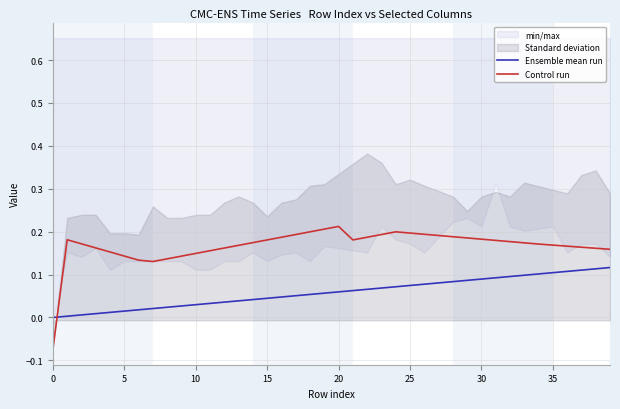

What is the difference between the maximum and second lowest values in the Ensemble mean run series?

0.1